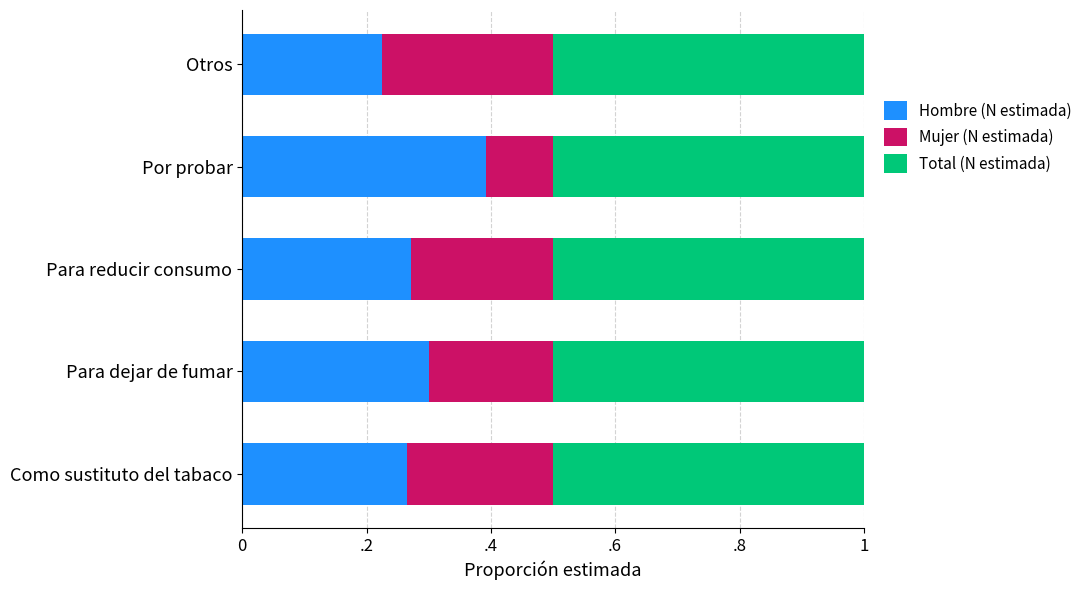

What are all the series names shown in the legend?

Hombre (N estimada), Mujer (N estimada), Total (N estimada)